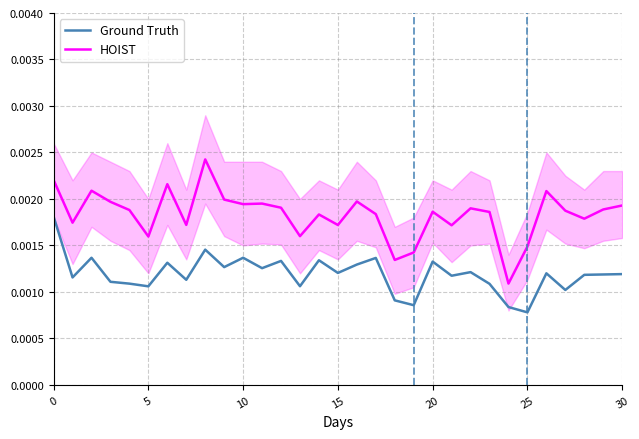

True or false: HOIST and Ground Truth cross at least once.

False